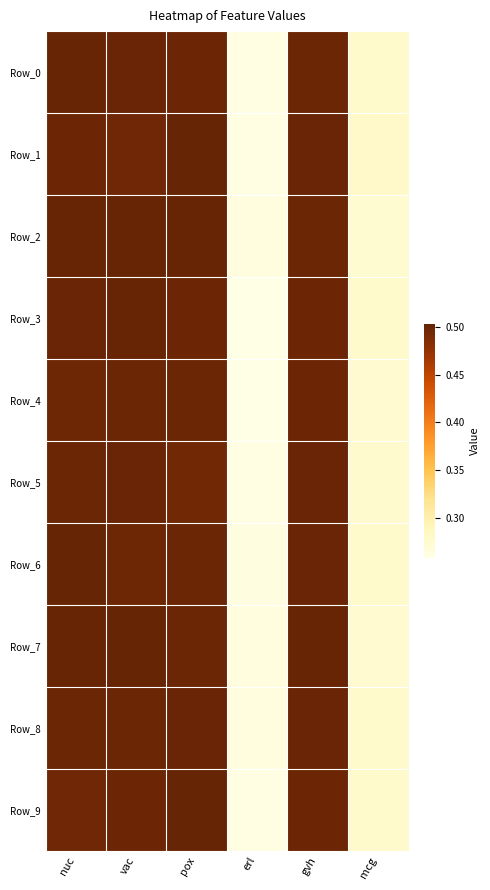

Which series has the largest range (max minus min)?

Row_3